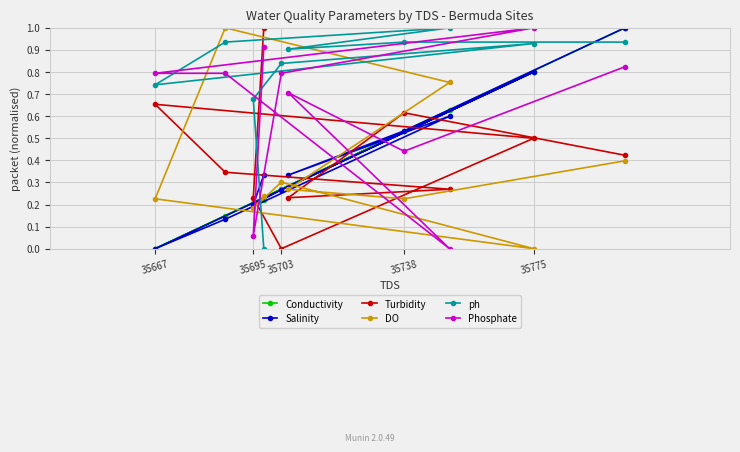

At which category does Salinity reach its first local valley?

35695